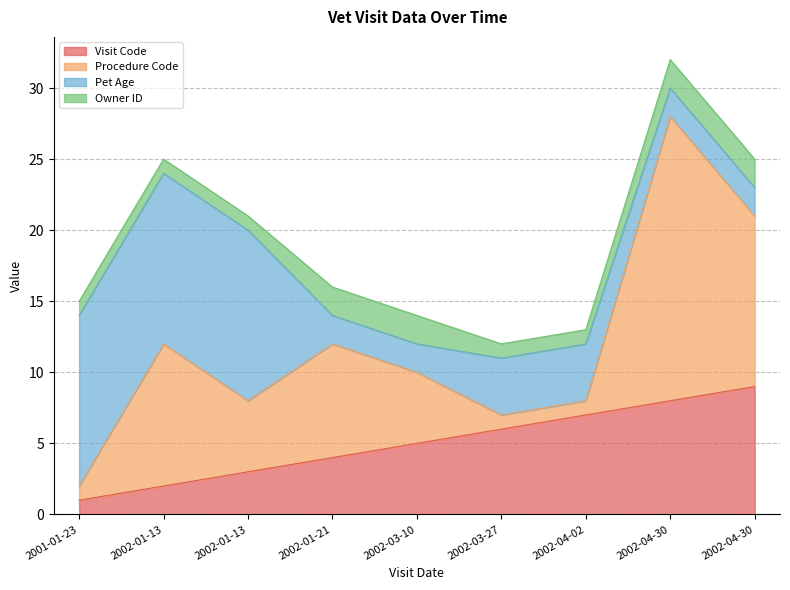

Where is Pet Age nearest to the value 7?

2002-03-27